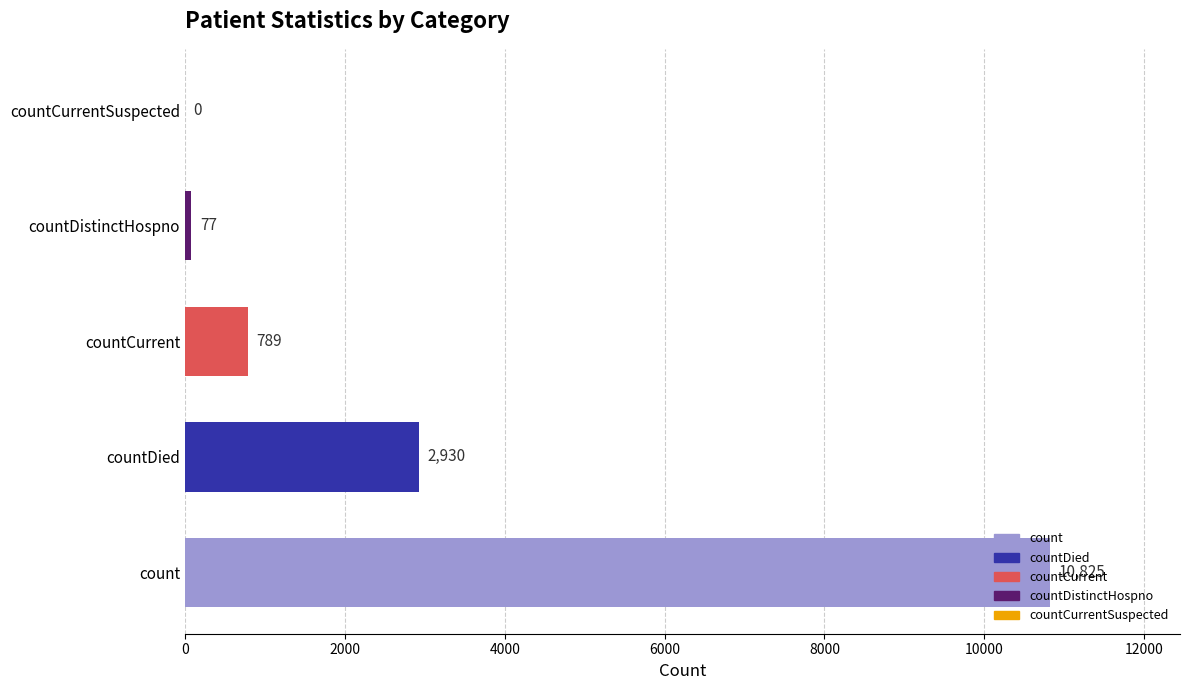

Which label corresponds to the largest value in the chart?

count